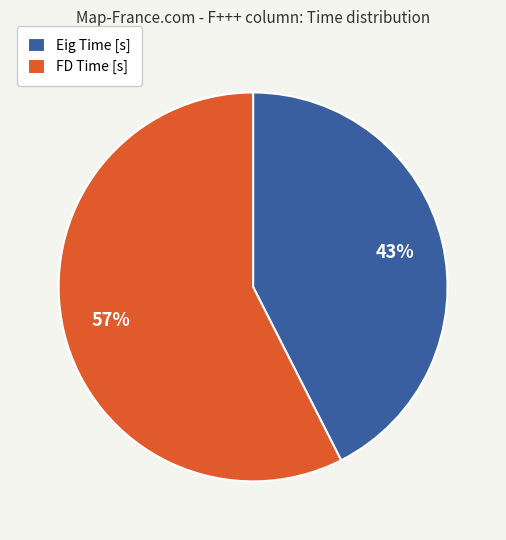

Count the number of slices in the pie.

2